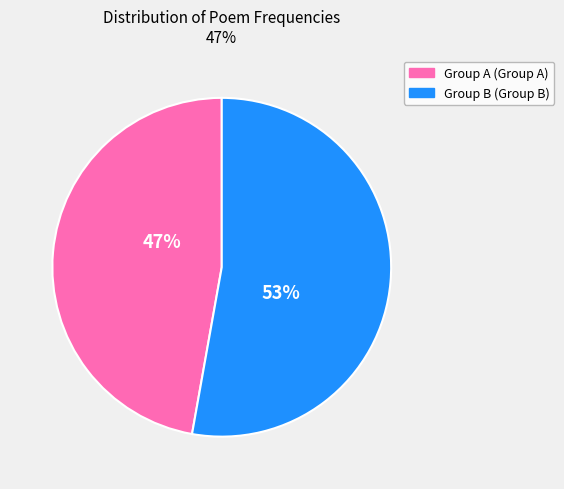

To the nearest percent, what is the average slice percentage?

50%